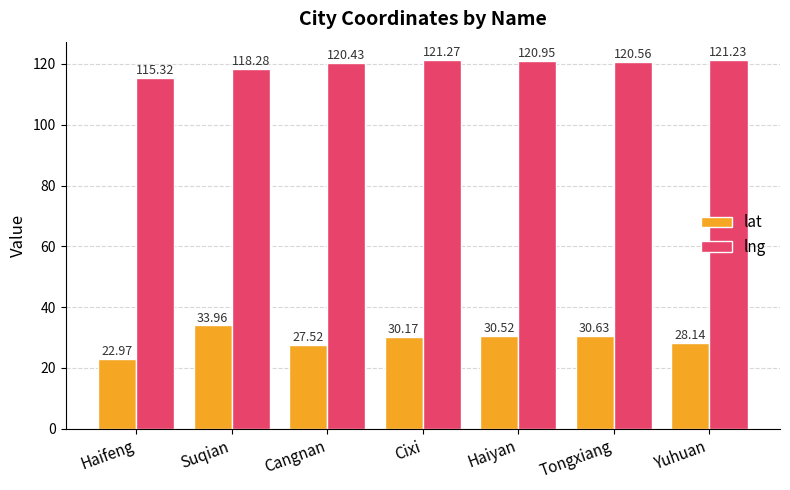

What are all the series names shown in the legend?

lat, lng